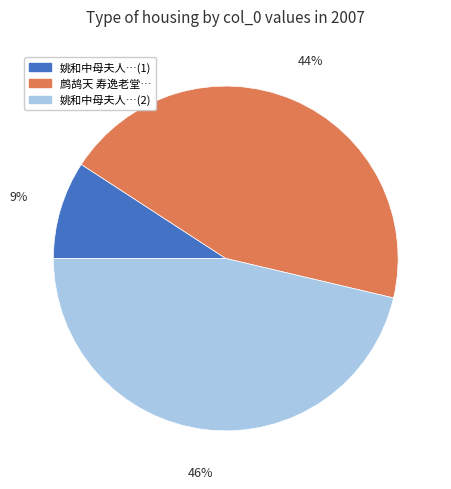

To the nearest percent, what is the average slice percentage?

33%